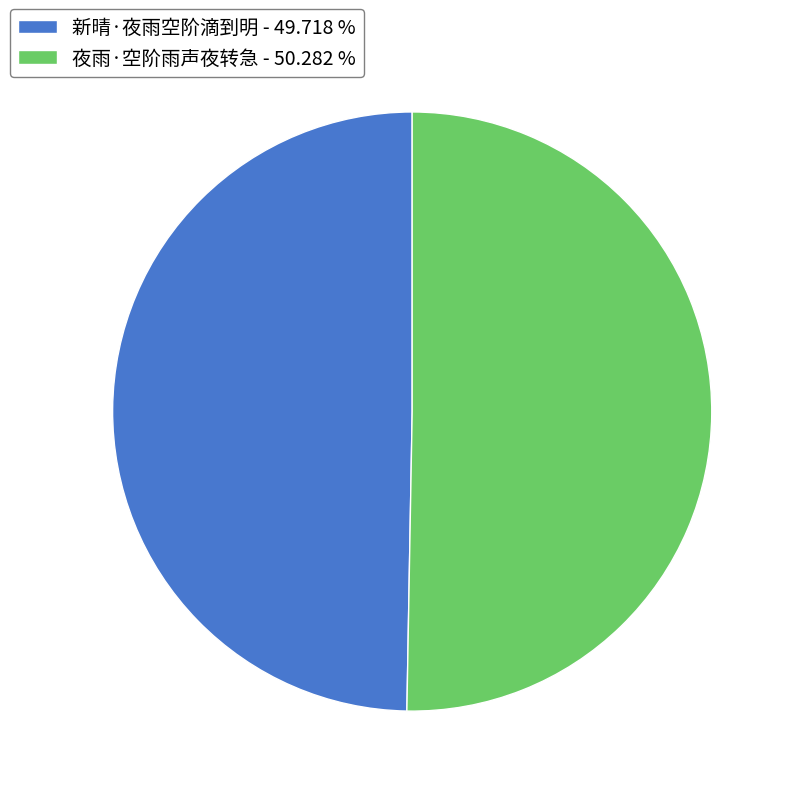

What is the majority slice?

夜雨·空阶雨声夜转急